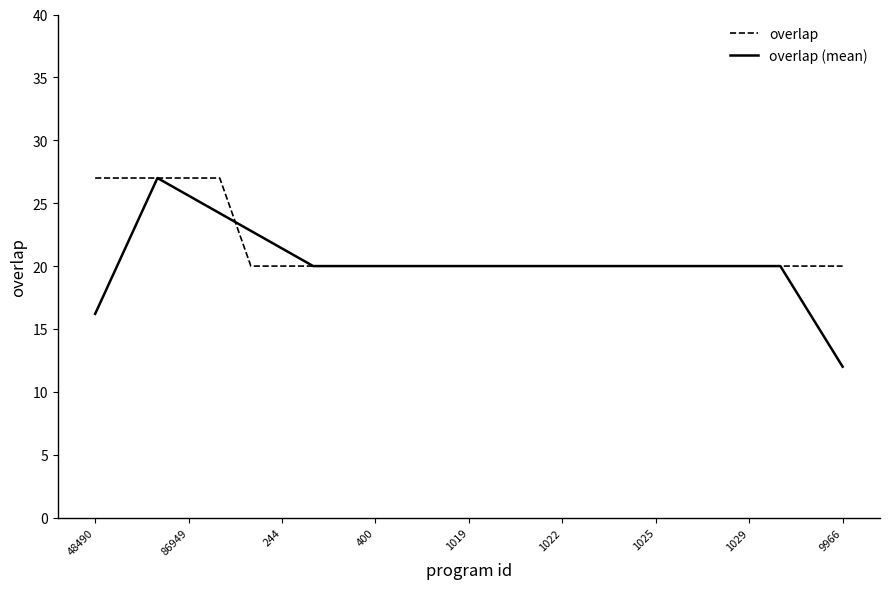

Which series has the largest range (max minus min)?

overlap (mean)